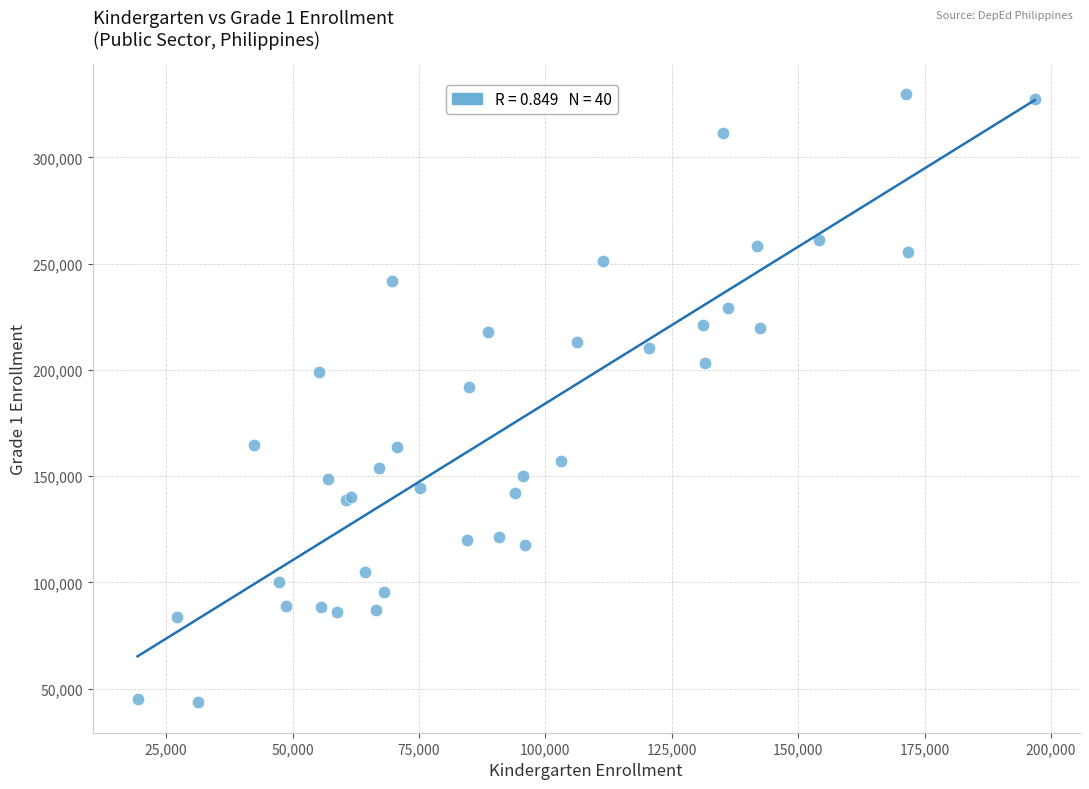

What Y value in the scatter plot is closest to 186610?

191760